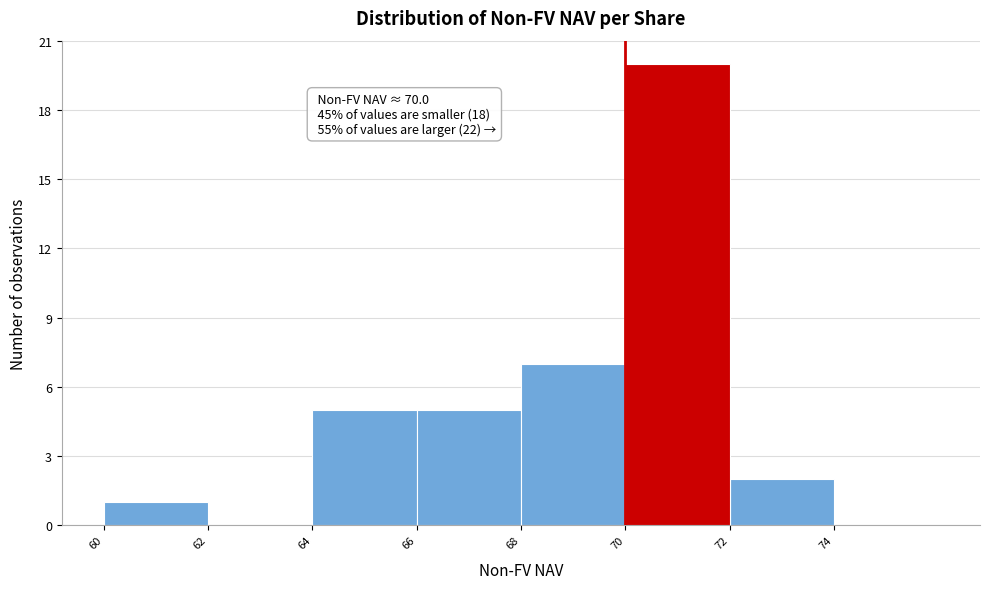

Which range on the x-axis has the tallest bar?

70 to 72